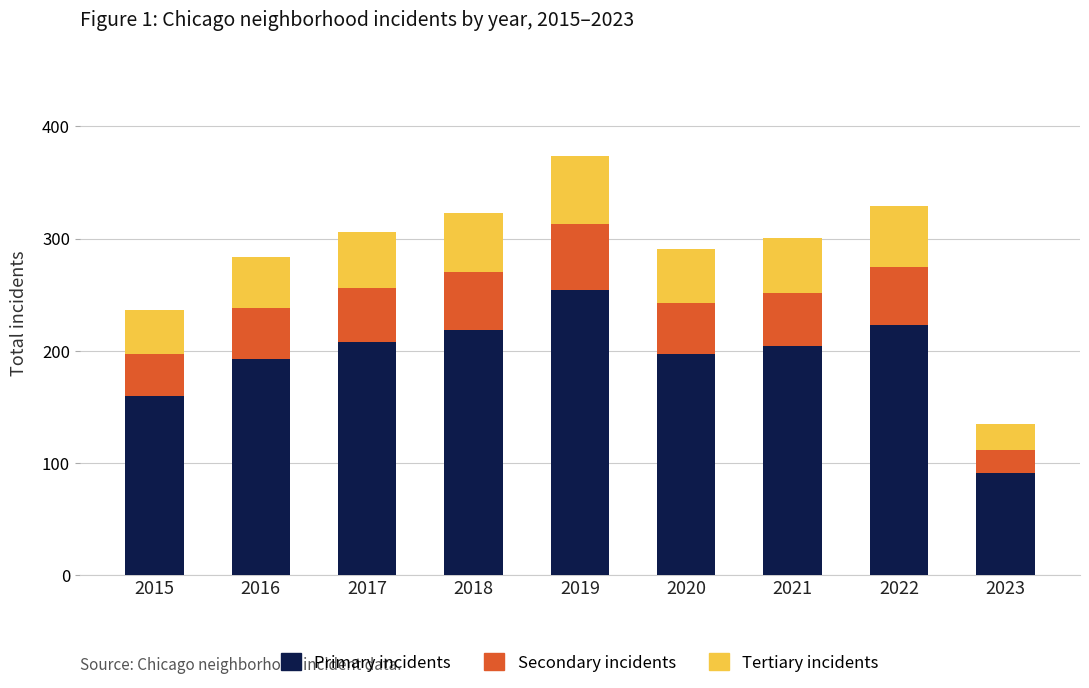

At which category is the sum across all series the highest?

2019